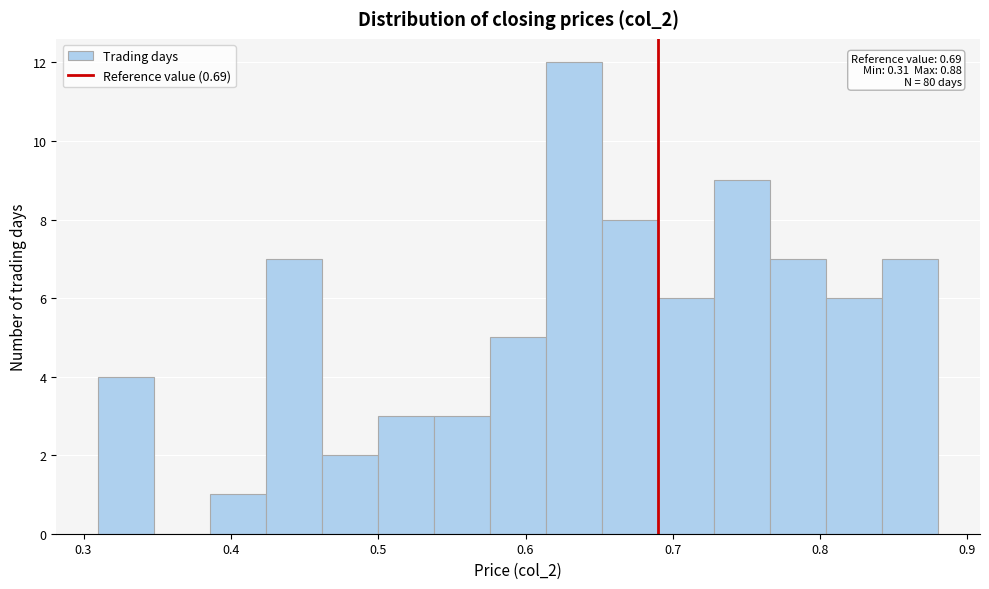

Around what value on the x-axis is the tallest bar? Give the approximate position of its centre, as read against the axis.

0.63